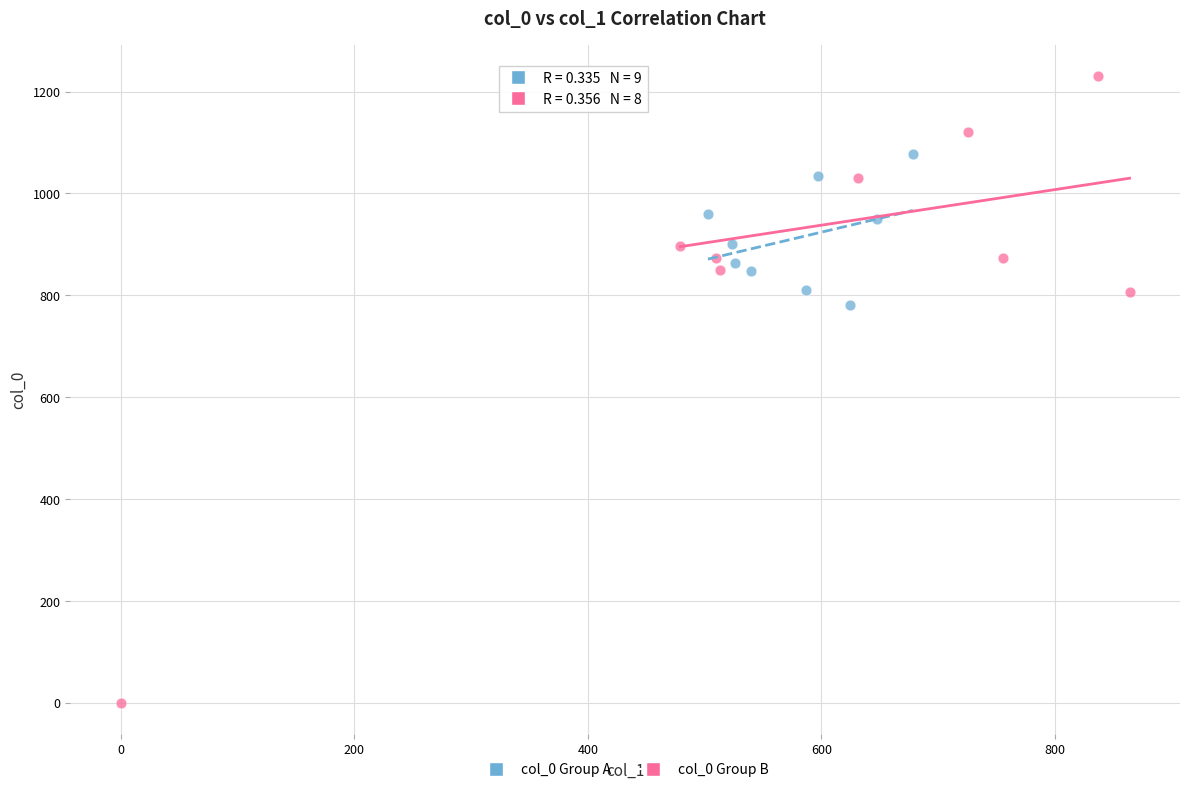

Which series has the widest spread of Y values?

col_0 Group B